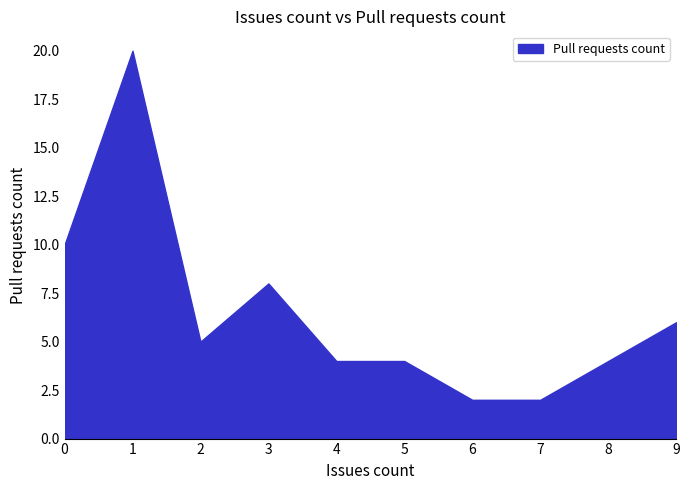

Approximately how many times larger is the value at 5 compared to 0?

0.4